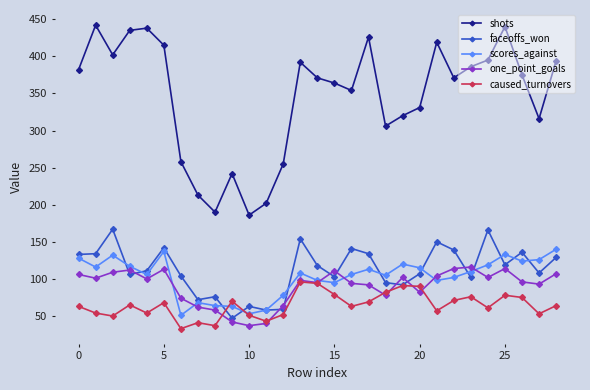

What is the smallest value displayed?

33